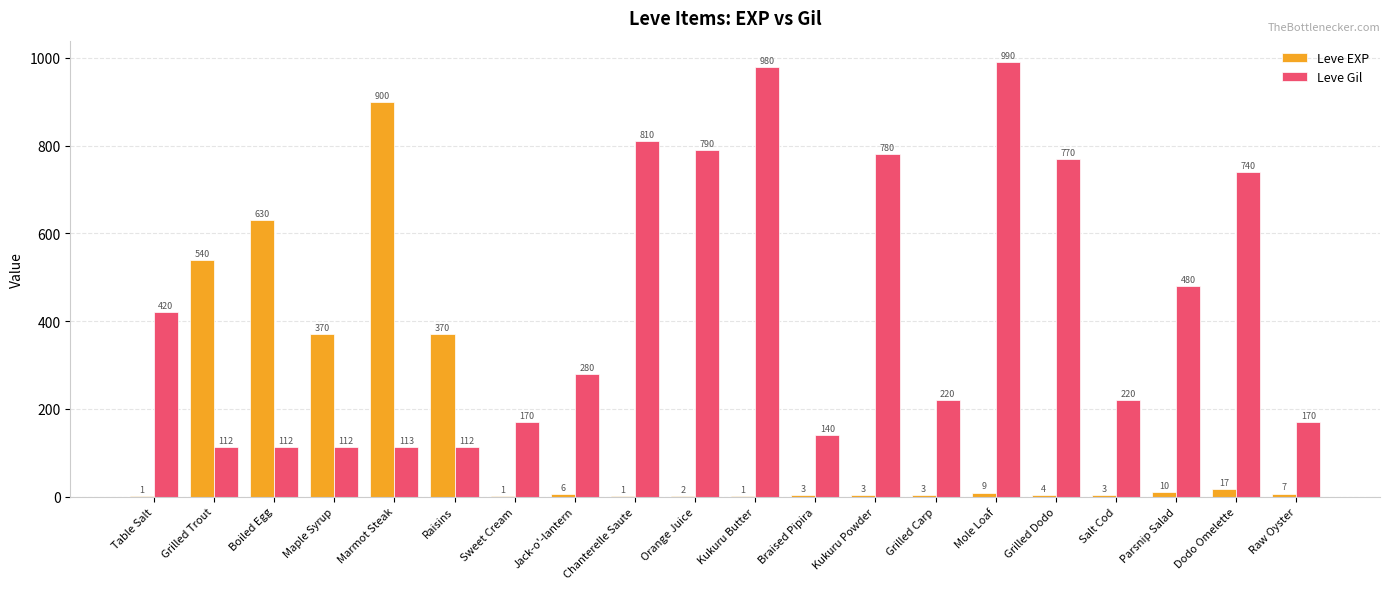

Reading left to right, extract all data points from this chart.

Leve EXP: 1	540	630	370	900	370	1	6	1	2	1	3	3	3	9	4	3	10	17	7
Leve Gil: 420	112	112	112	113	112	170	280	810	790	980	140	780	220	990	770	220	480	740	170